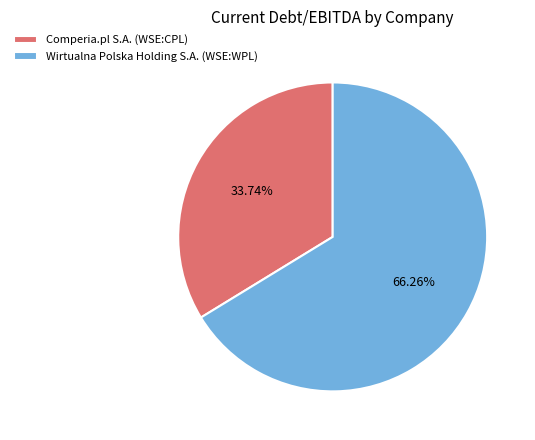

Is it true that Comperia.pl S.A. (WSE:CPL) is 42% of the pie?

False